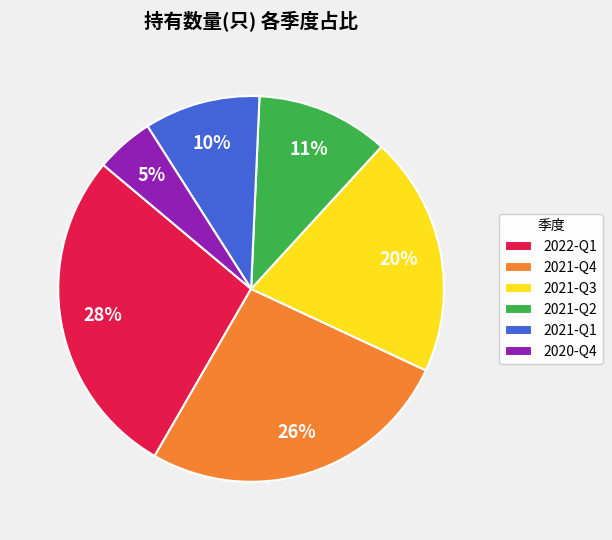

True or false: 2021-Q1 accounts for 10% of the total.

True